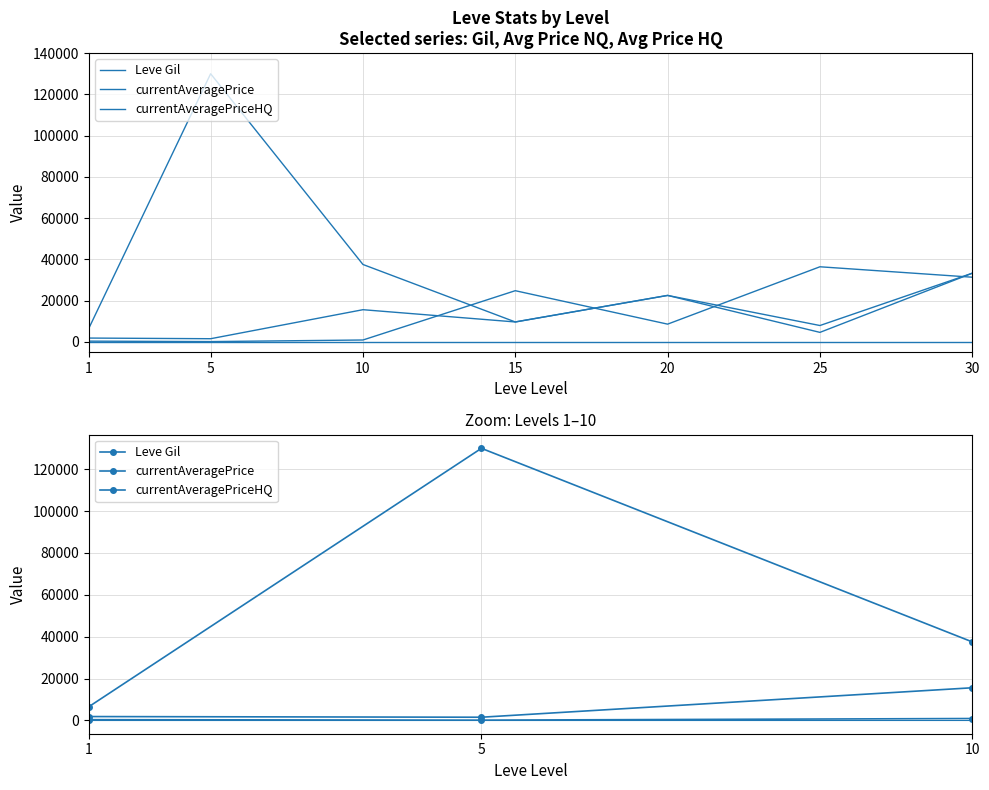

What is the value of the Leve Gil point at the 3rd from the left?

880.0